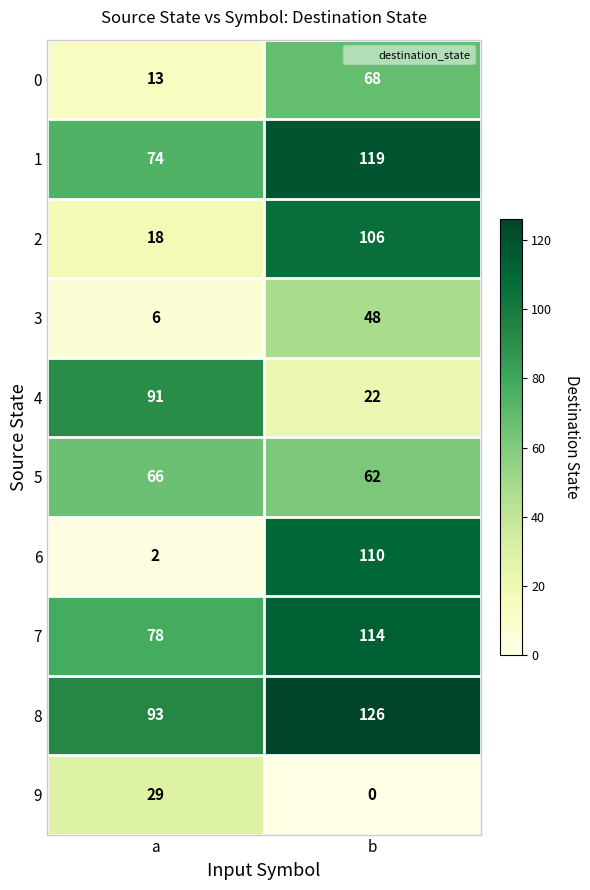

What is the difference between the 9 values at a and b?

29